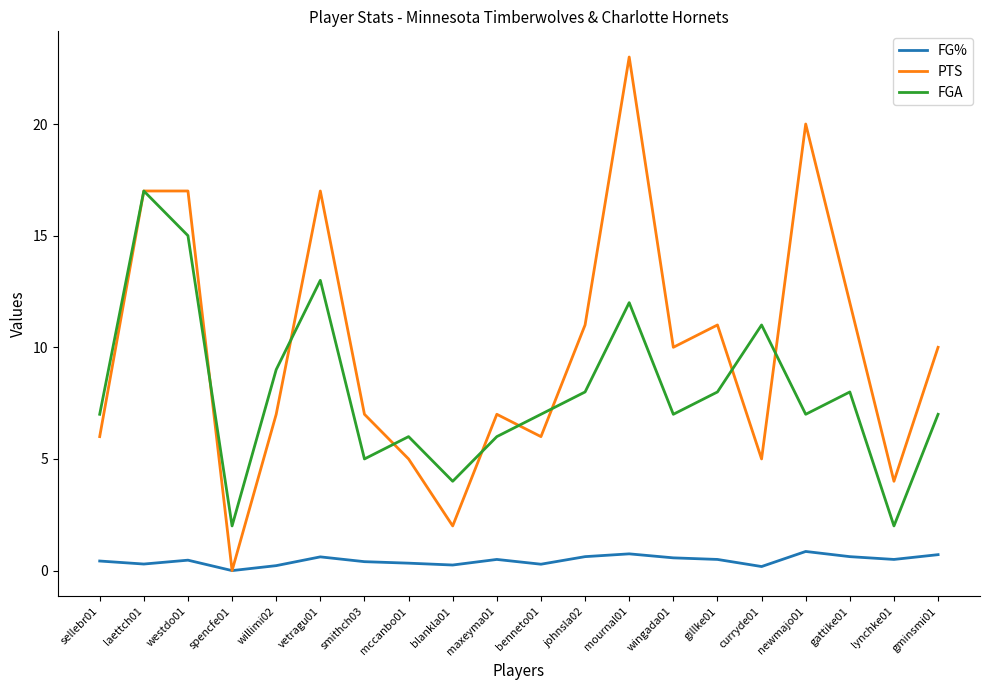

The FG% series shows 0.4 at sellebr01. True or false?

True